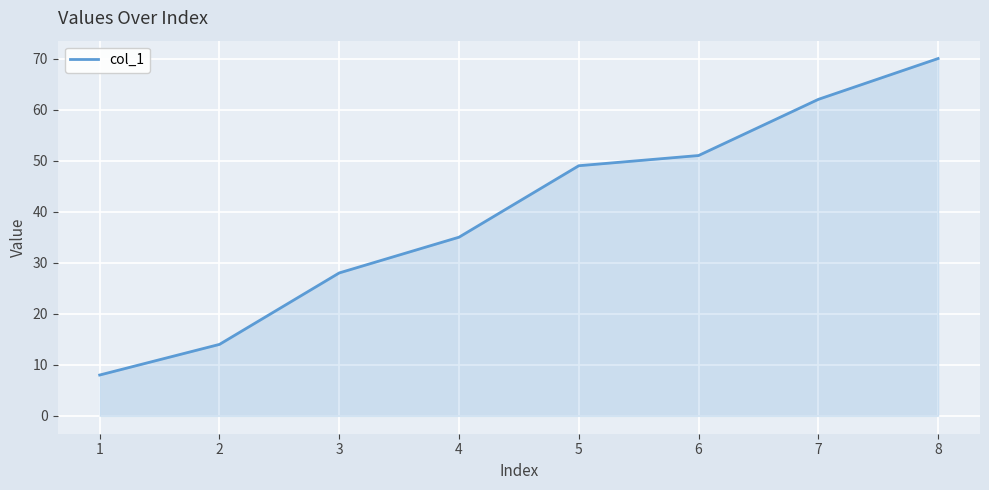

How many lines are shown in the chart?

1